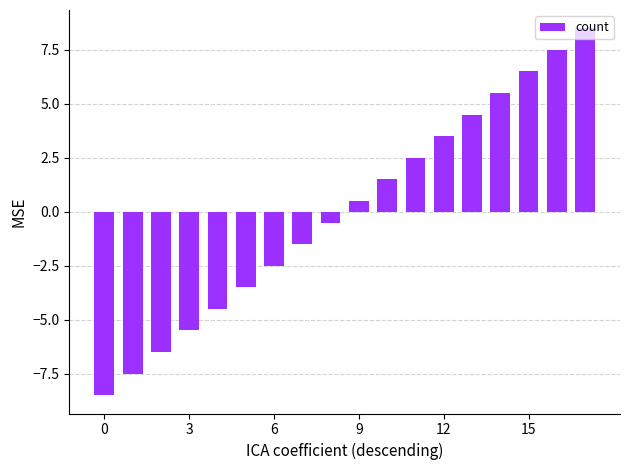

What is the minimum value shown in the chart?

-8.5